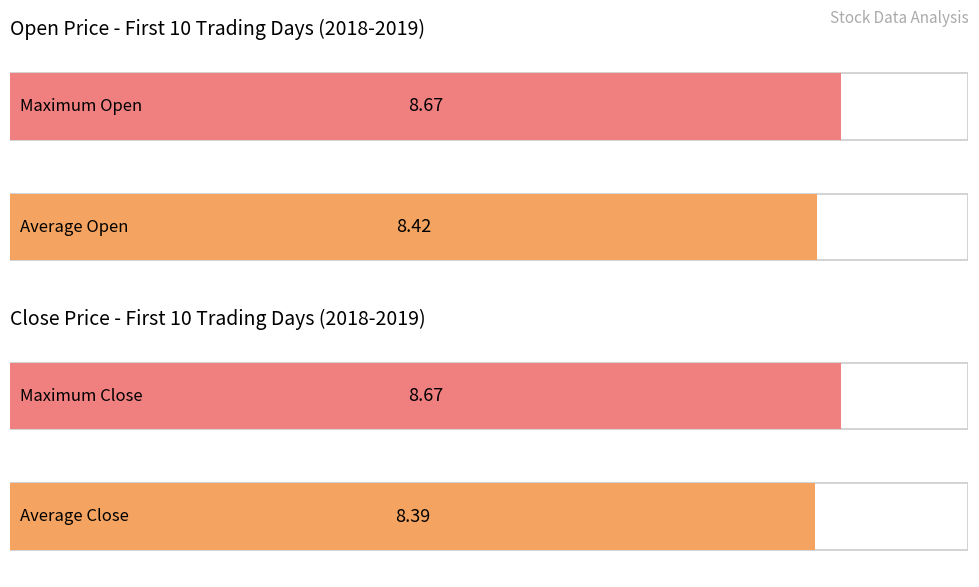

The Open series shows 8.3 at 20190111. True or false?

True